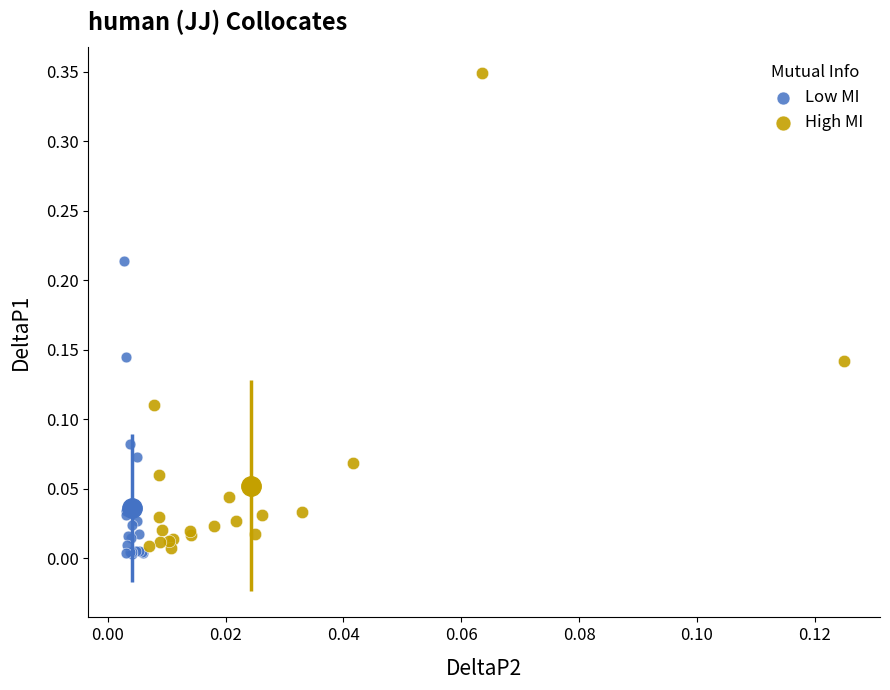

Which series contains the lowest Y value?

Low MI